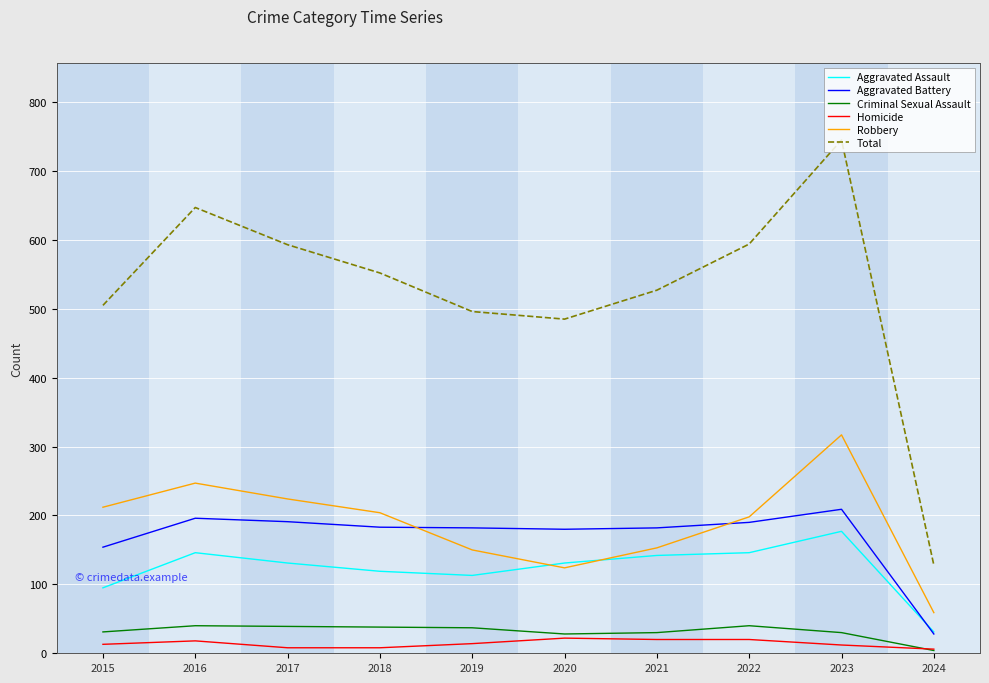

What is the sum of all Aggravated Battery values?

1695